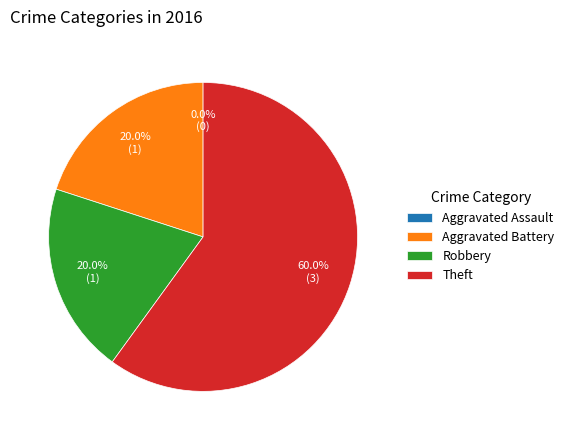

Which slice represents more than half of the pie?

Theft